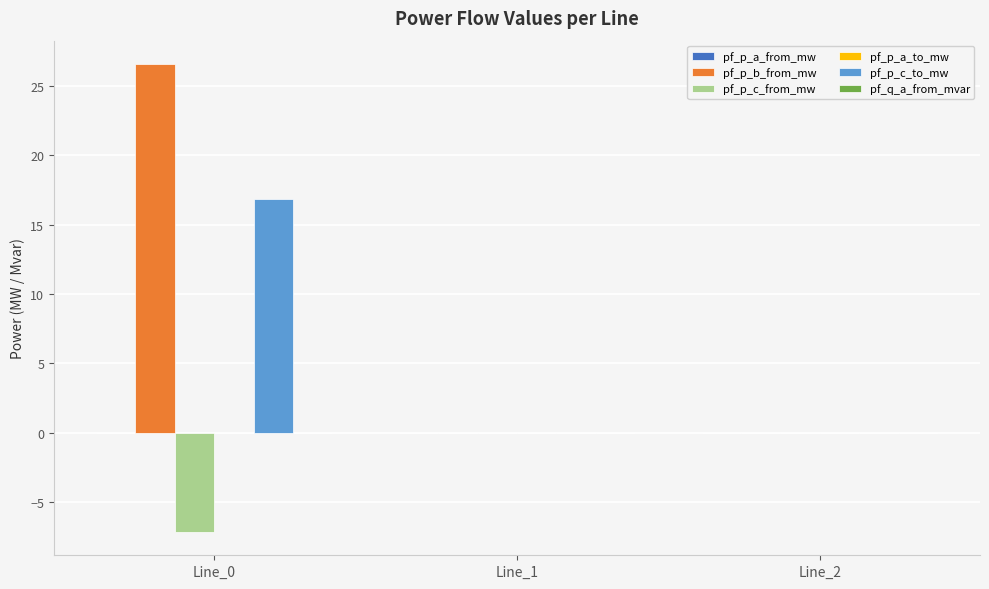

Are the bars grouped side by side (vs. stacked)?

Yes